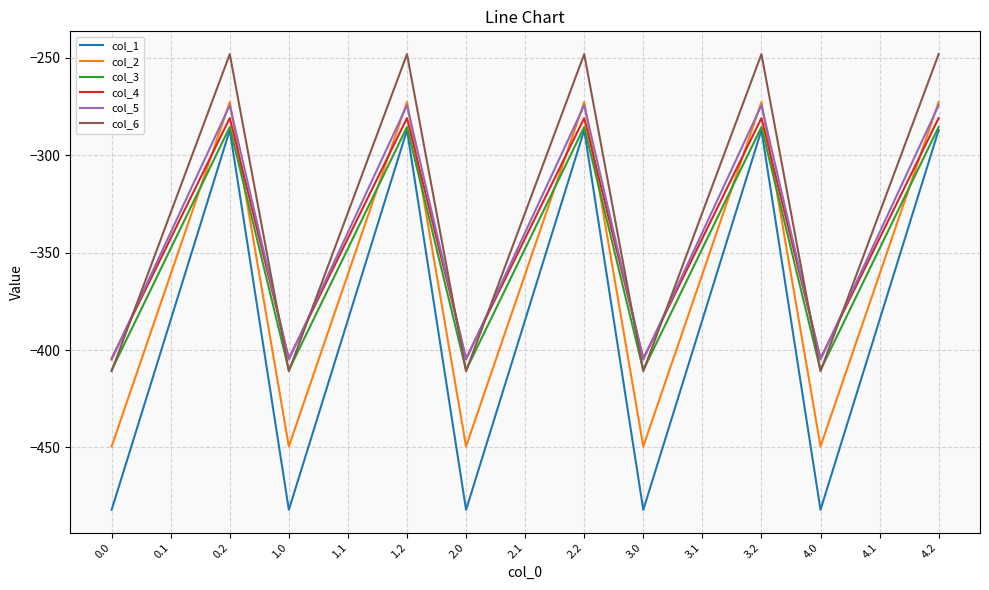

The col_1 series shows -65.7 at 1.2. True or false?

False